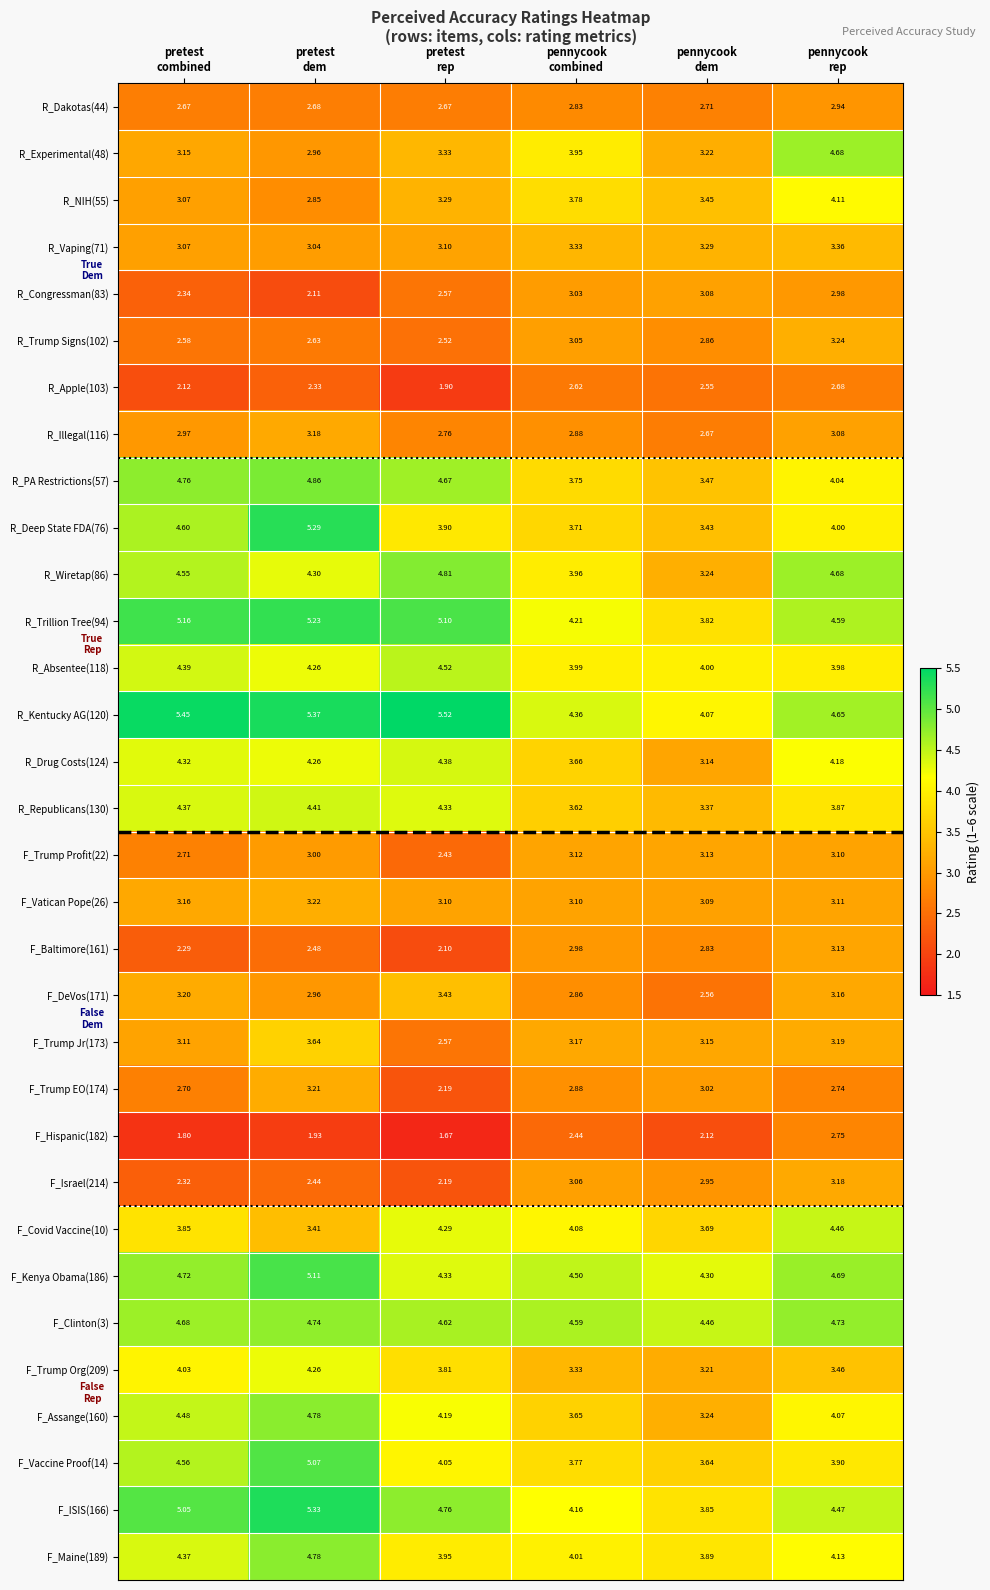

Which category has the highest value across all series?

pretest
rep